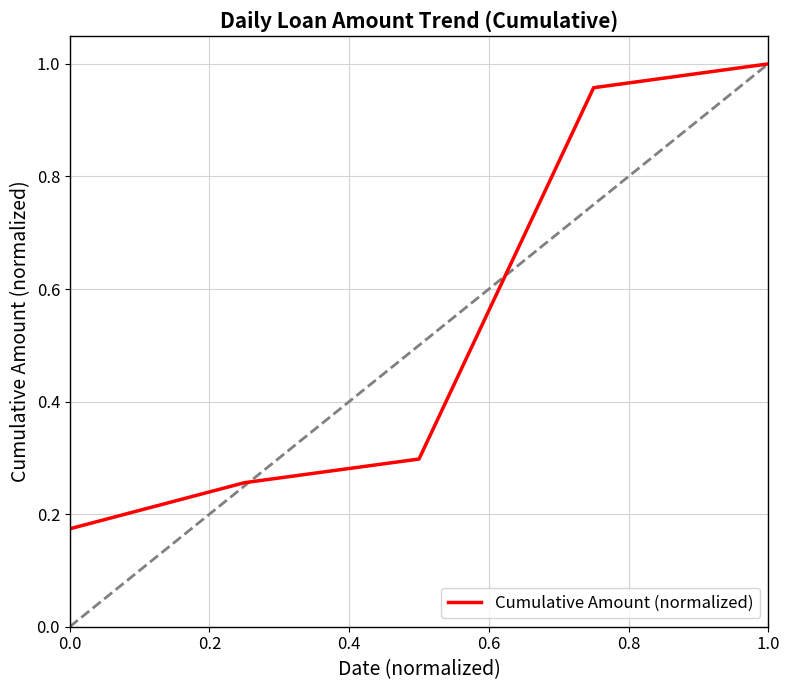

True or false: there are more than 0 points higher than both neighbors.

False